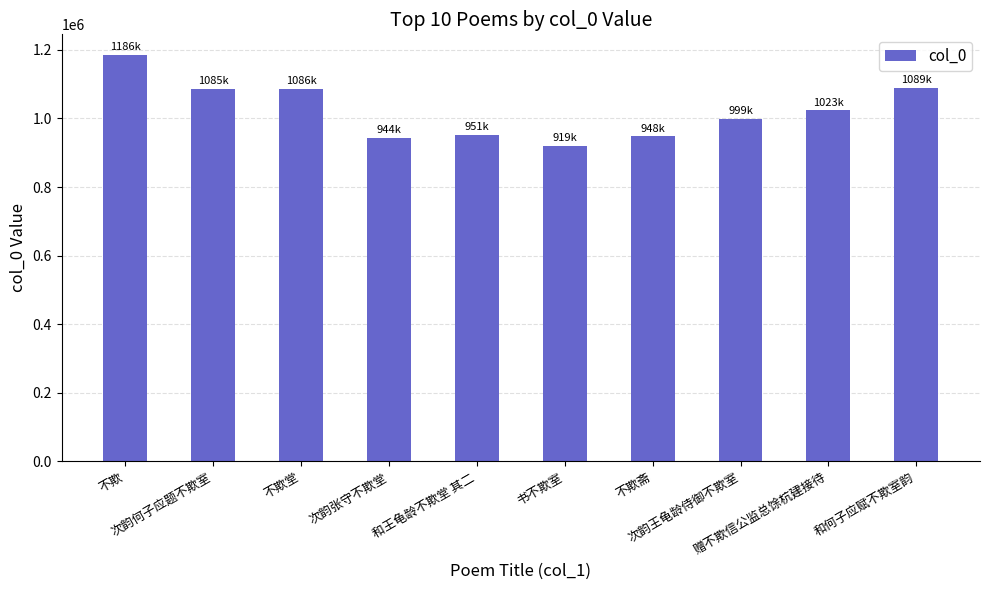

The value at 次韵王龟龄侍御不欺室 is 669302. True or false?

False